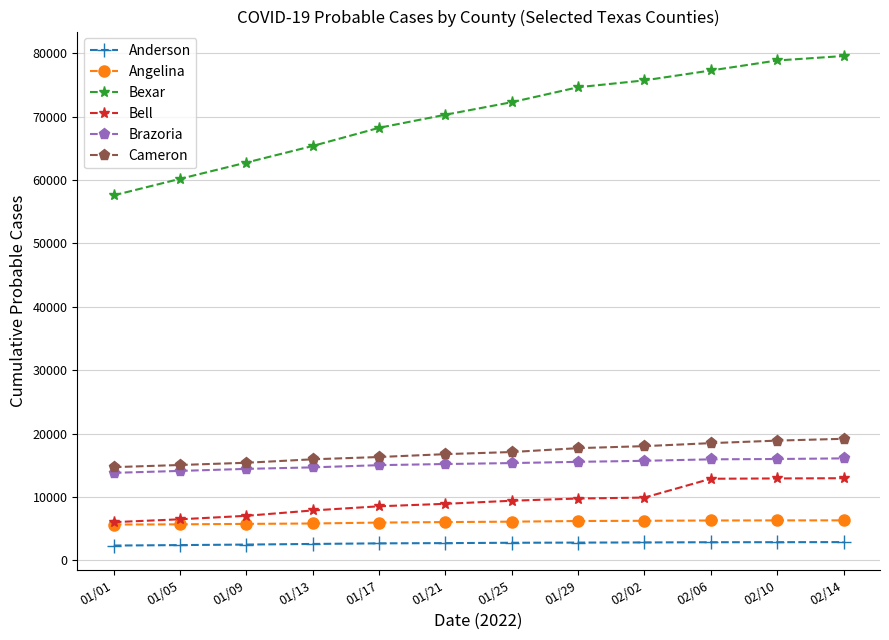

What is the total value across all series at 02/02?

128349